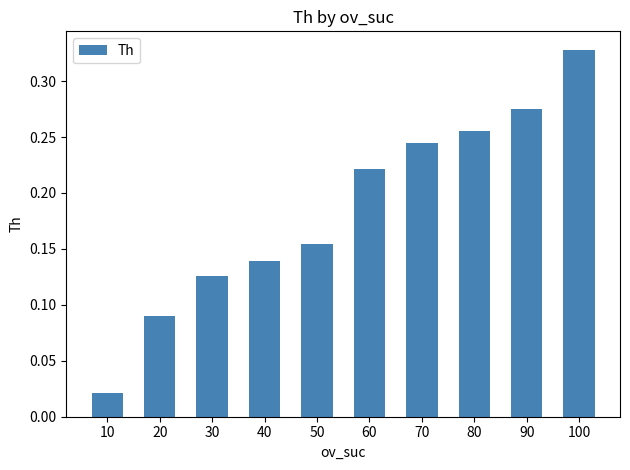

Which category has the lowest value across all series?

10